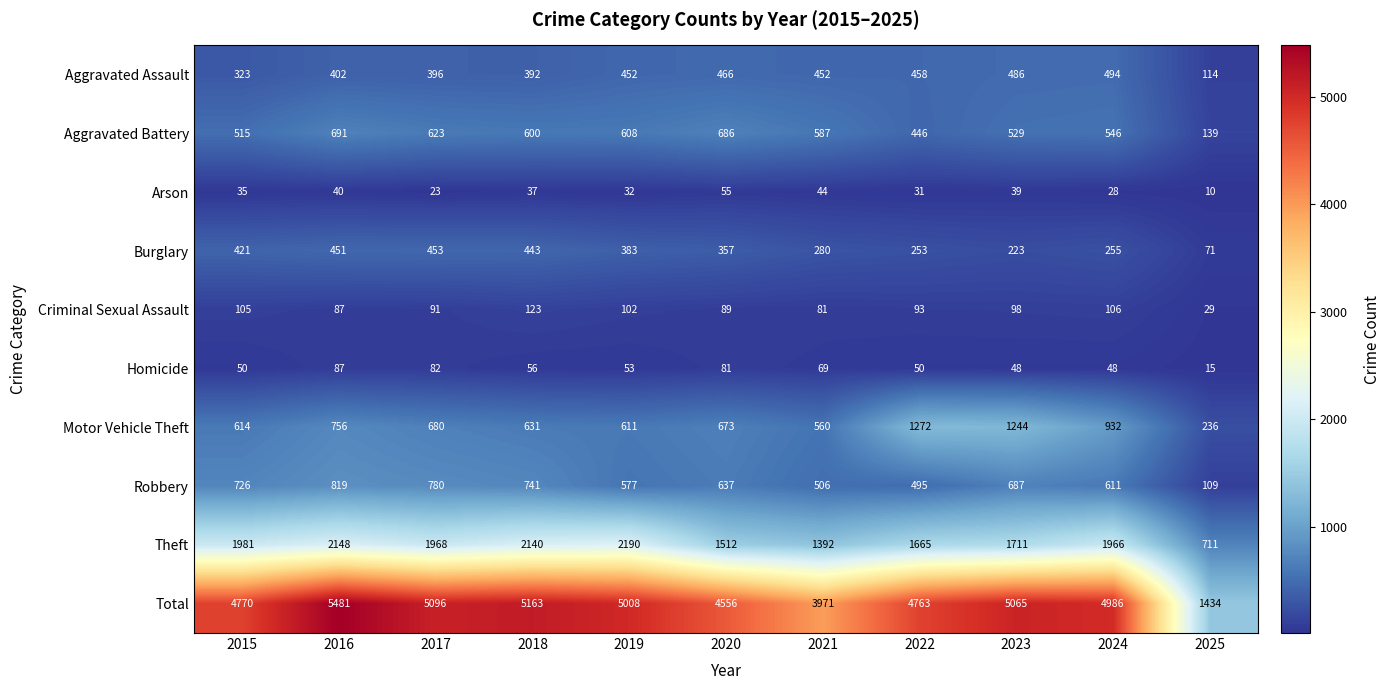

What is the greatest value displayed?

5481